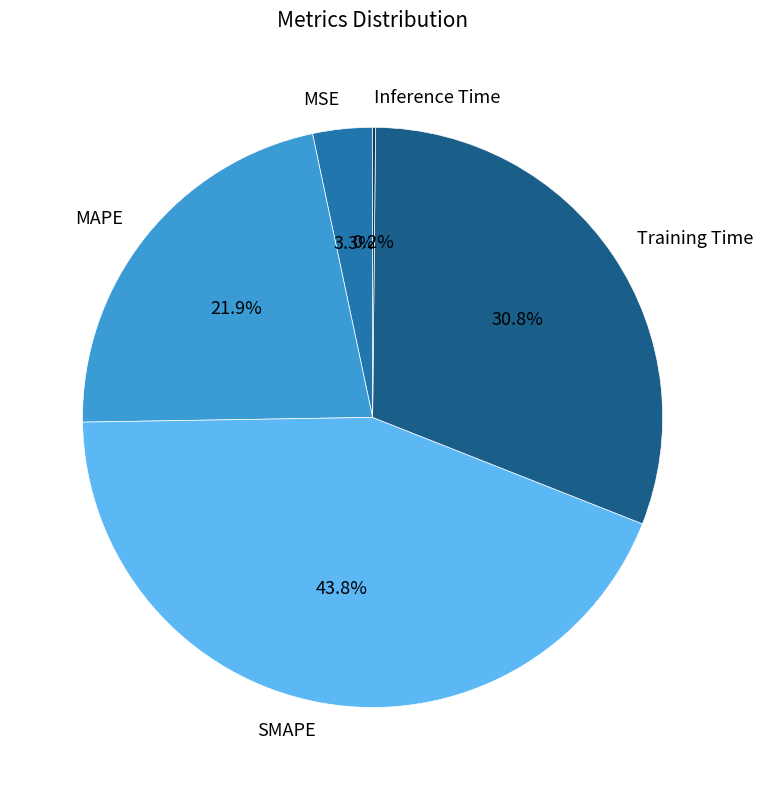

Is the sum of Training Time and SMAPE greater than half?

Yes